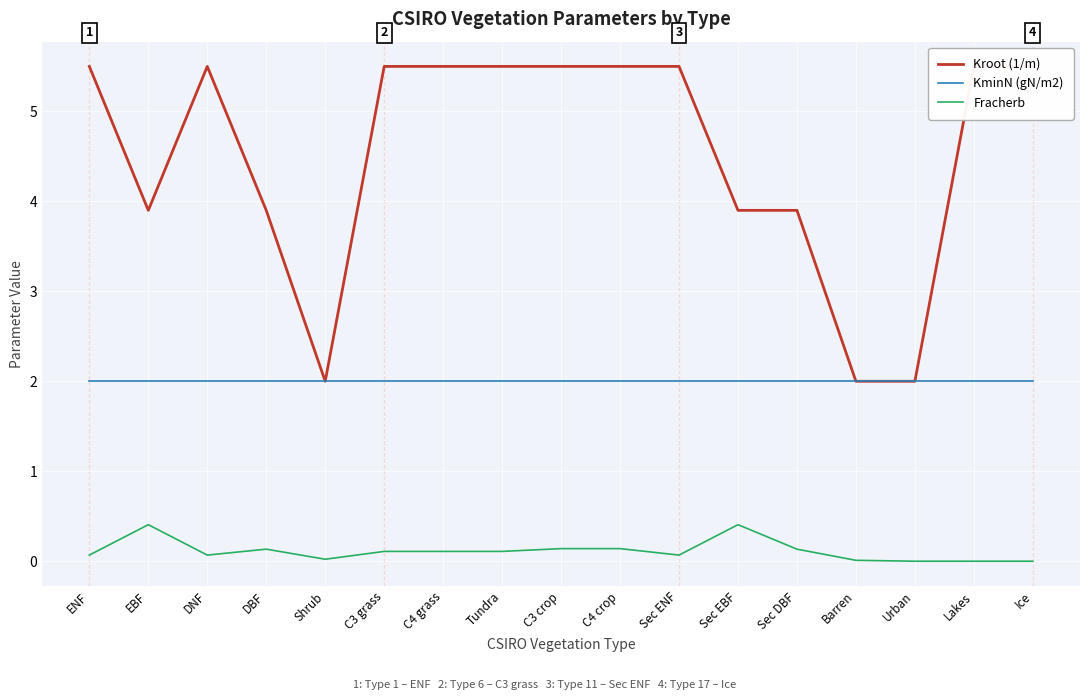

What is the average value of the Fracherb series?

0.1